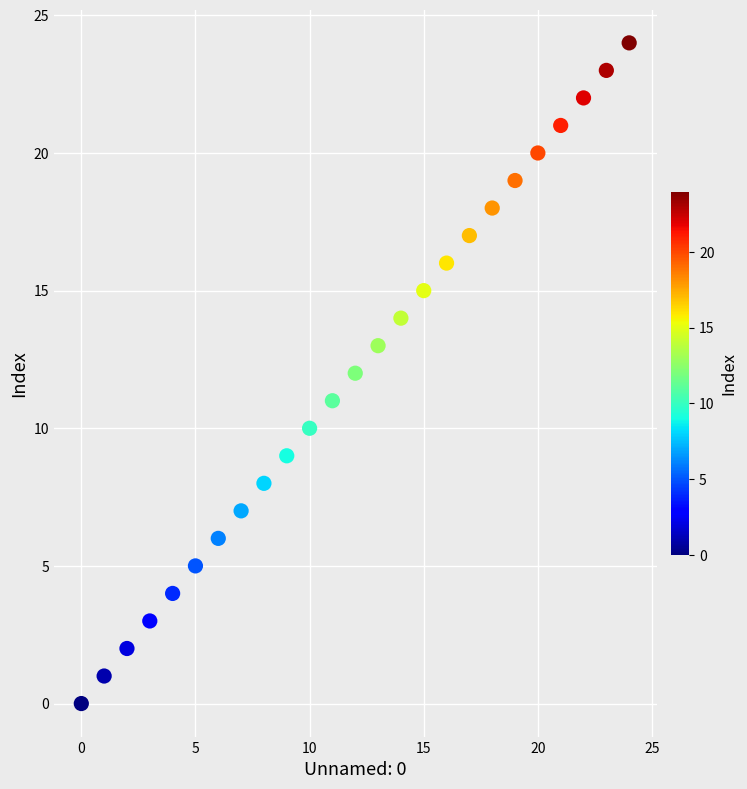

What is the range of Y values (max minus min)?

24